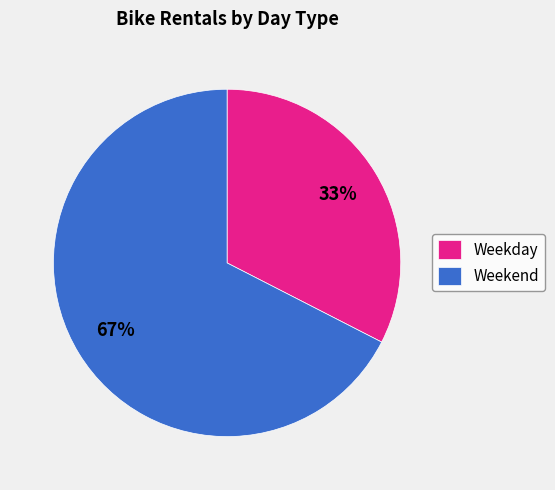

To the nearest percent, what is the combined percentage of Weekday and Weekend?

100%